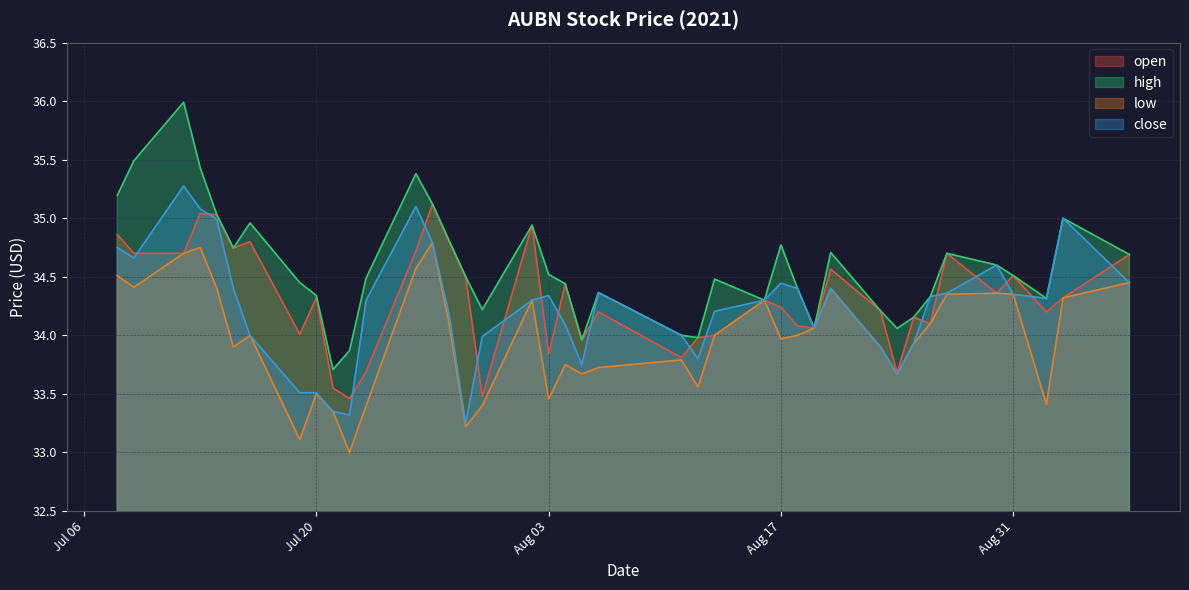

Which series has the widest spread of values?

high